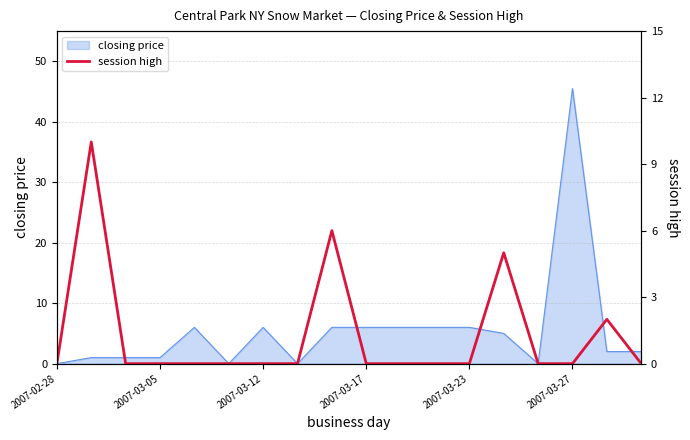

What is the change in value from 12 to 13?

+5